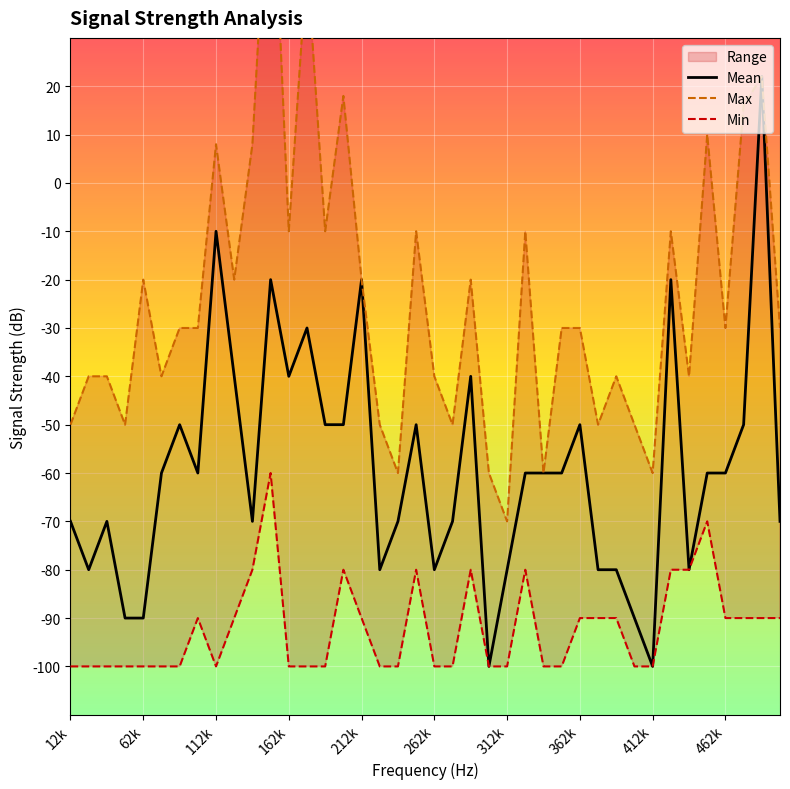

True or false: Mean has a value of -89 at 462k.

False